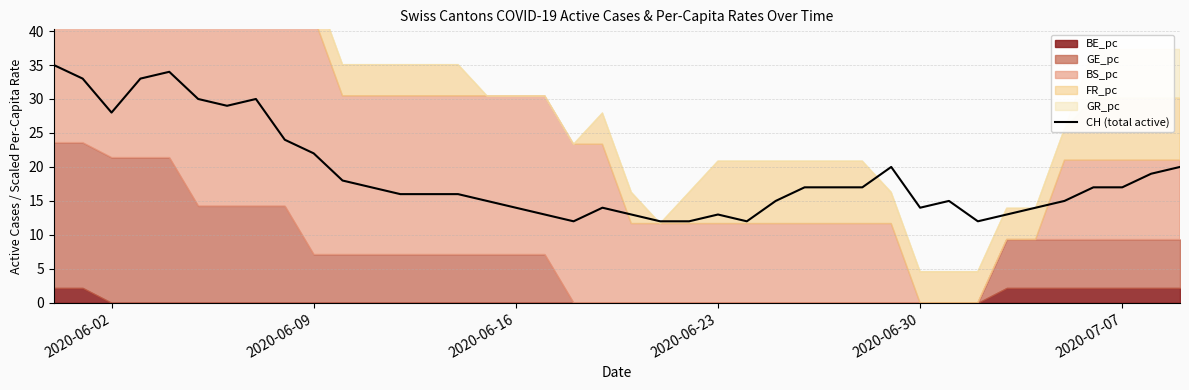

What is the highest value of the CH (total active) series?

35